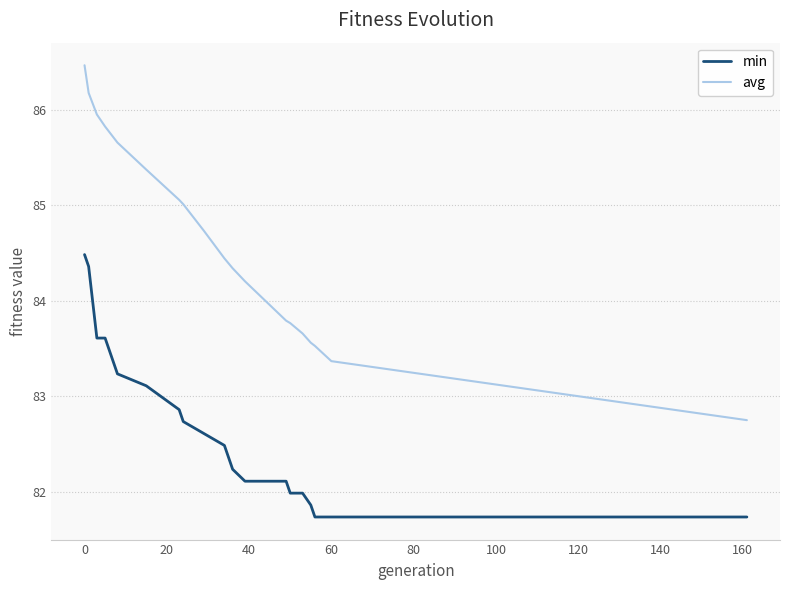

List the series in order of their peak value, lowest first.

min, avg